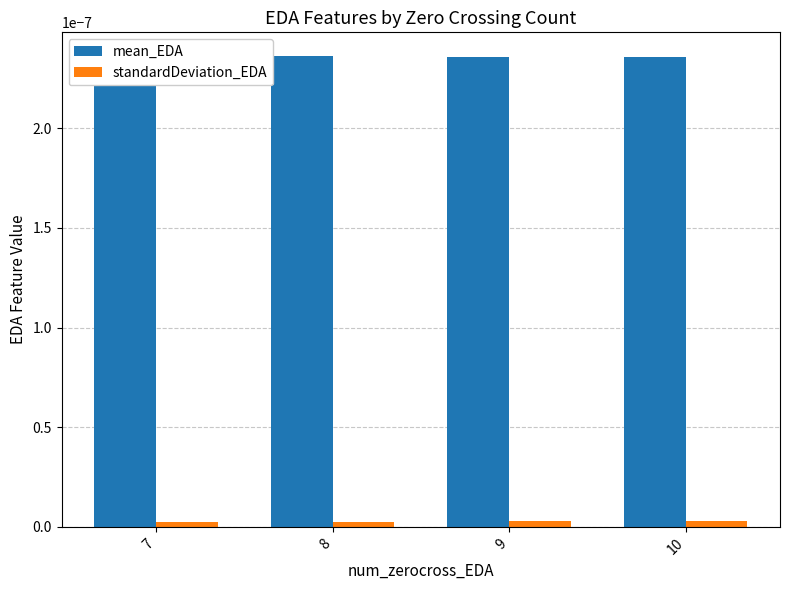

At which label does standardDeviation_EDA reach its minimum?

7